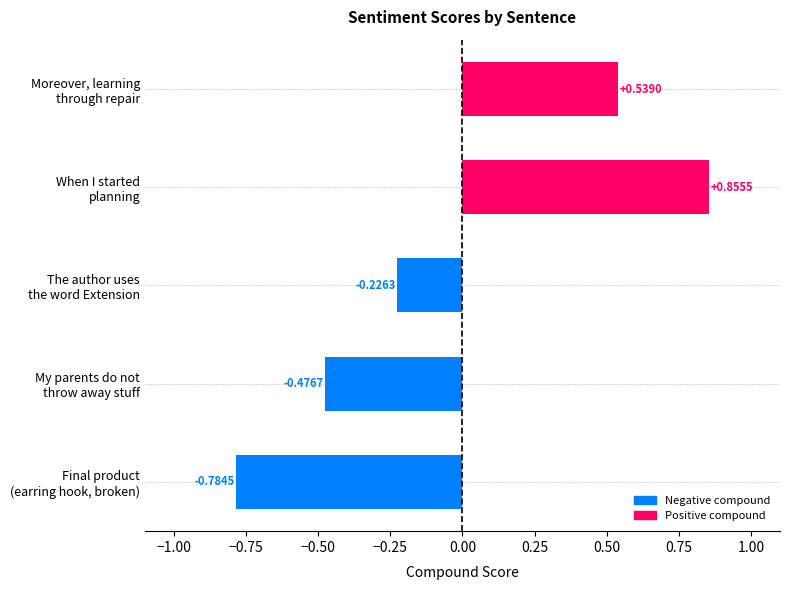

What is the difference between the maximum and minimum values?

1.6